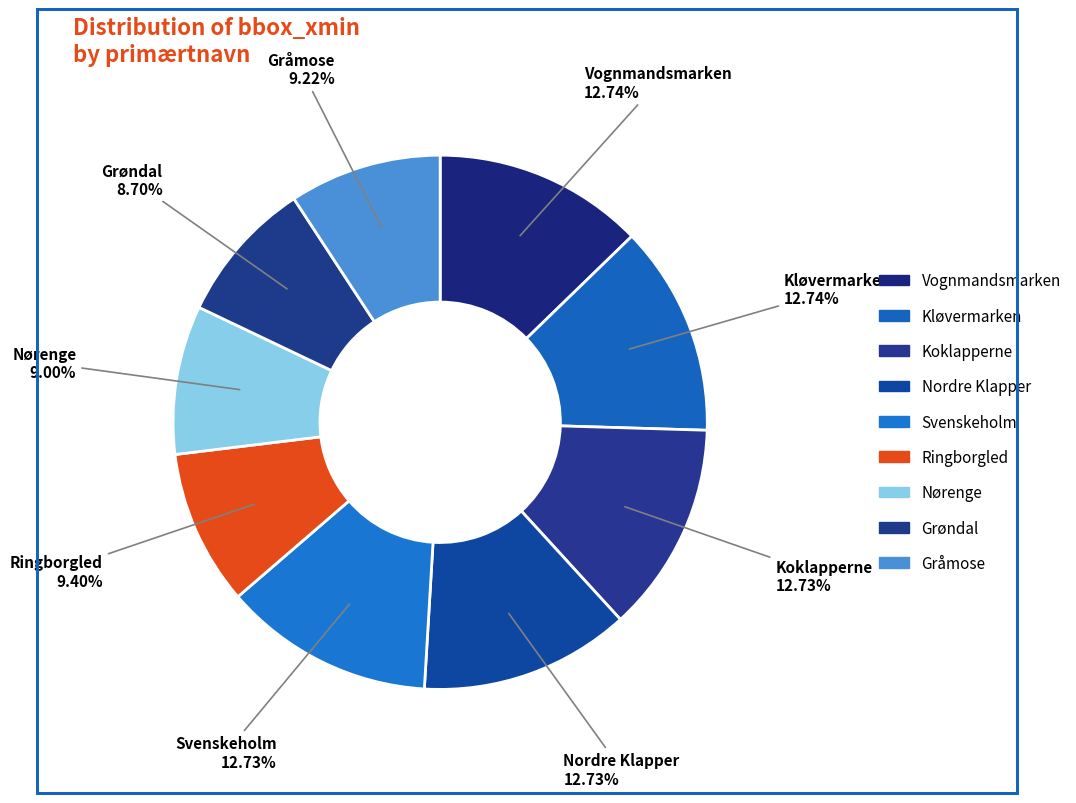

Which category has the smallest portion of the pie?

Grøndal